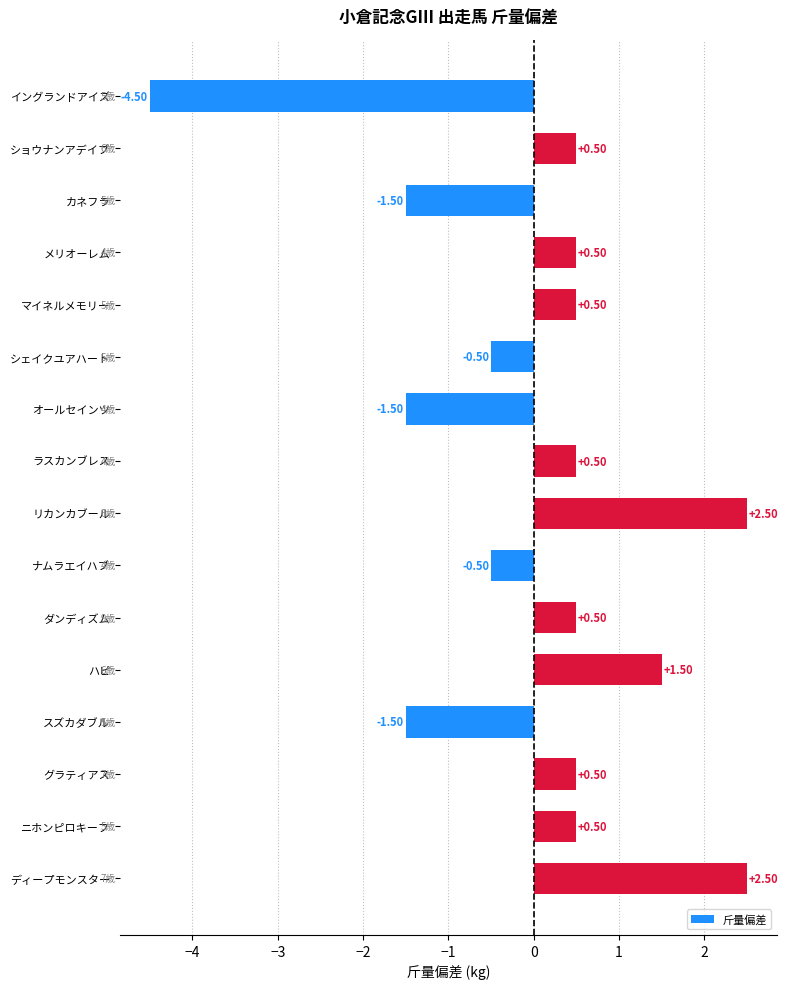

How many bars are there in total?

16